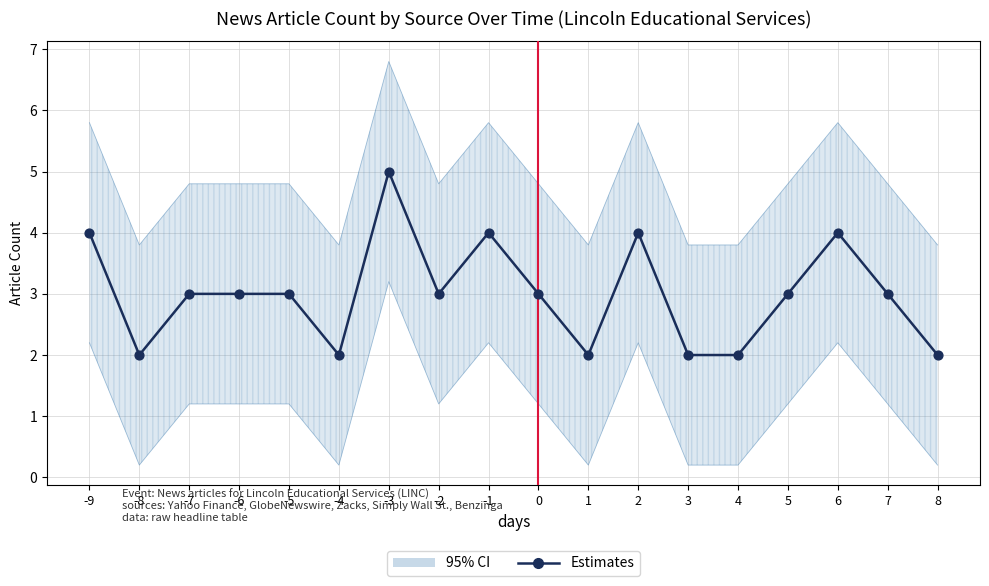

Approximately how many times larger is the value at 3 compared to -9?

0.5